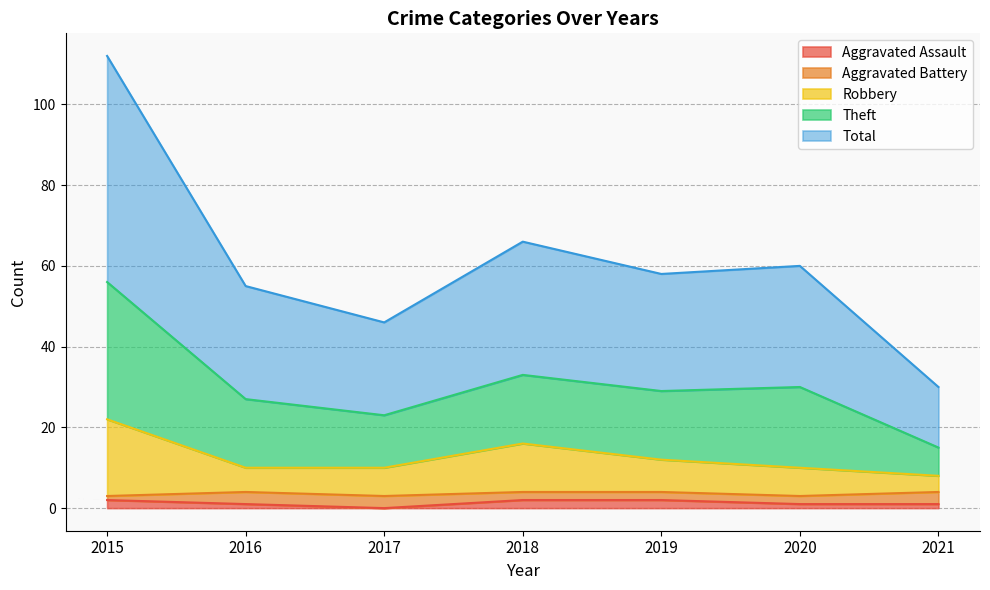

True or false: Aggravated Assault and Theft intersect in this chart.

False